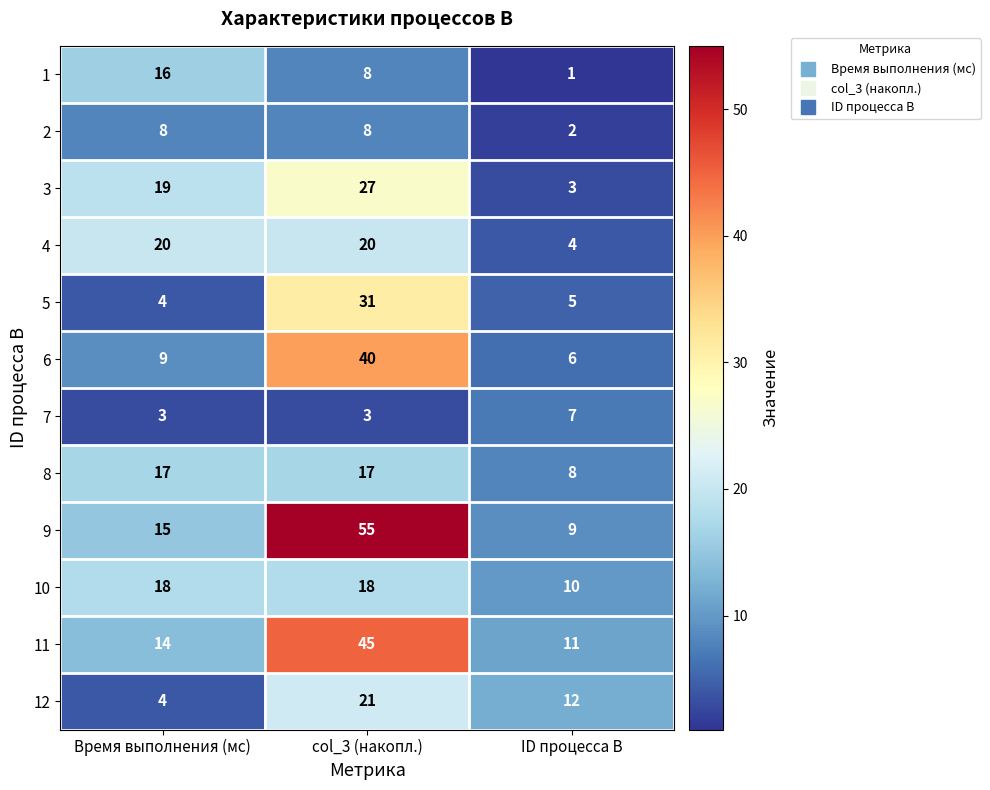

Rank the categories by 11 value from lowest to highest.

ID процесса B, Время выполнения (мс), col_3 (накопл.)